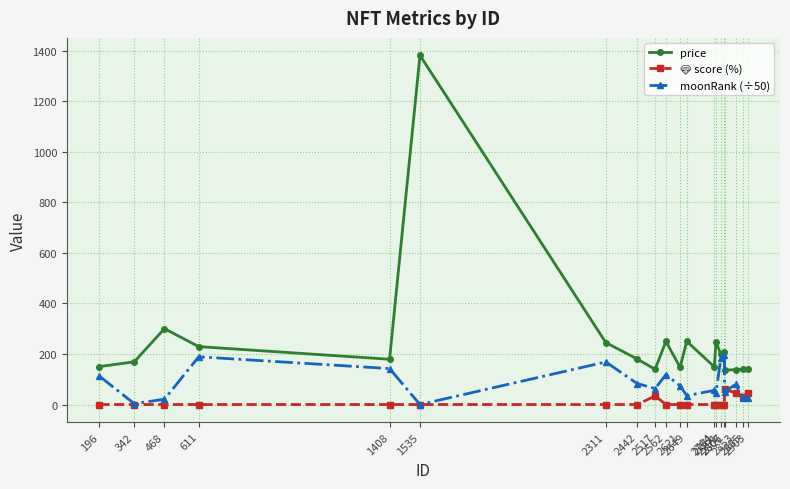

Which series has the widest spread of values?

price